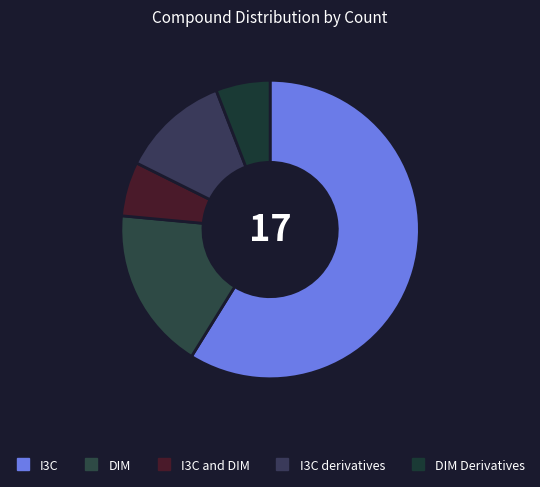

How many slices are in this pie chart?

5